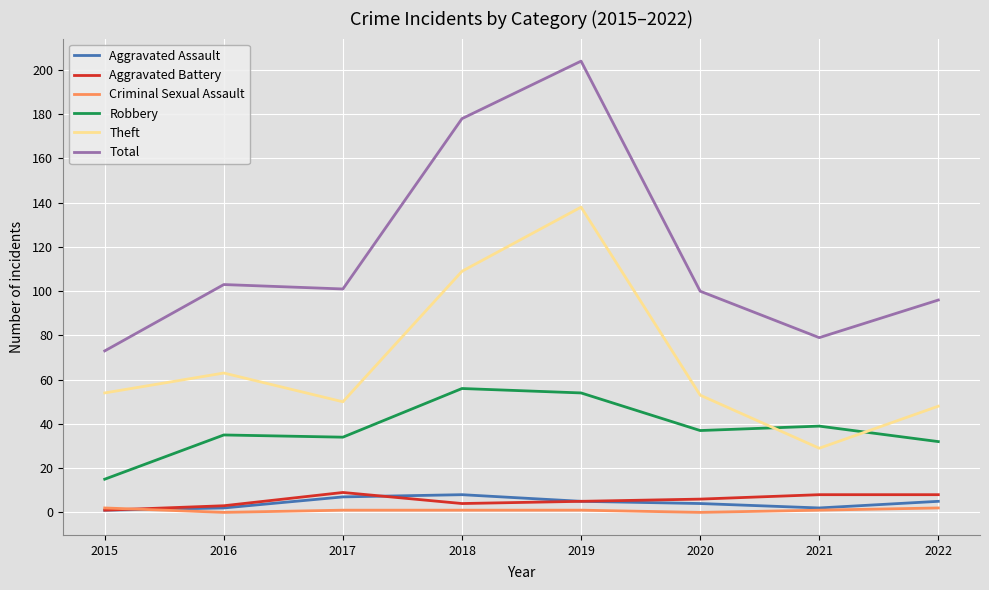

Reading right to left, transcribe all the data shown in this chart.

Aggravated Assault: 2022=5	2021=2	2020=4	2019=5	2018=8	2017=7	2016=2	2015=1
Aggravated Battery: 2022=8	2021=8	2020=6	2019=5	2018=4	2017=9	2016=3	2015=1
Criminal Sexual Assault: 2022=2	2021=1	2020=0	2019=1	2018=1	2017=1	2016=0	2015=2
Robbery: 2022=32	2021=39	2020=37	2019=54	2018=56	2017=34	2016=35	2015=15
Theft: 2022=48	2021=29	2020=53	2019=138	2018=109	2017=50	2016=63	2015=54
Total: 2022=96	2021=79	2020=100	2019=204	2018=178	2017=101	2016=103	2015=73